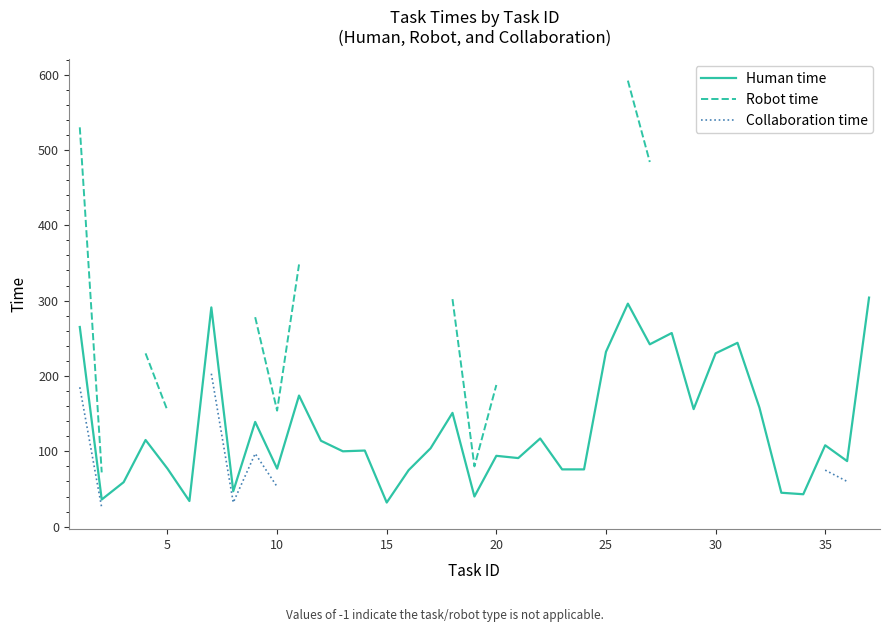

What is the highest value of the Human time series?

304